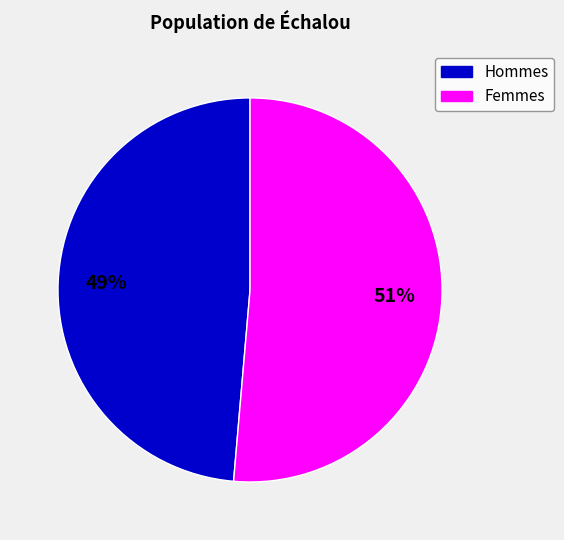

To the nearest percent, what percentage of the pie is Femmes?

51%